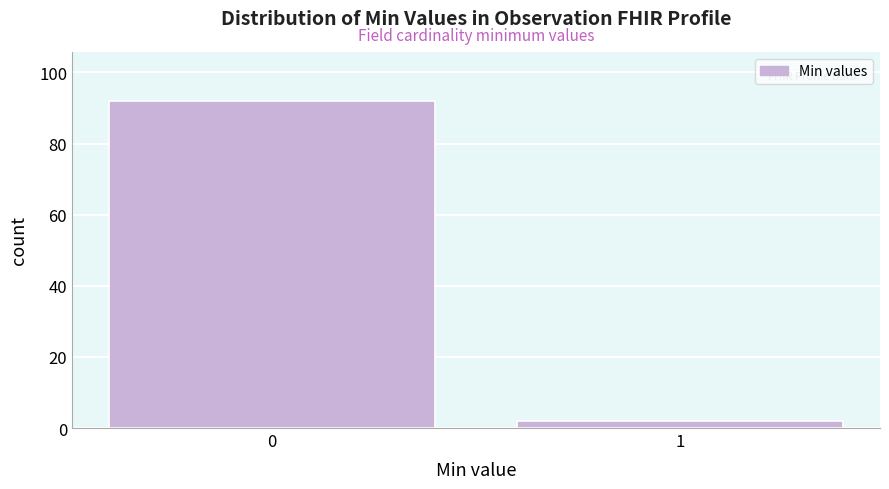

Reading left to right, list all the values displayed in this chart.

0=92	1=2